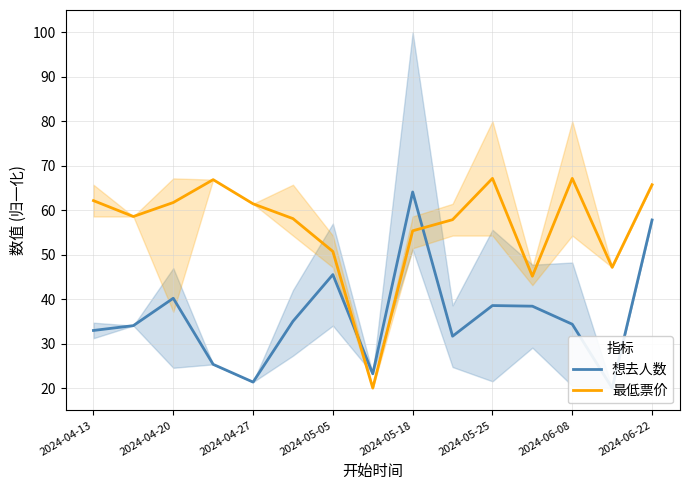

At 11, list the series in order from smallest to largest.

想去人数, 最低票价